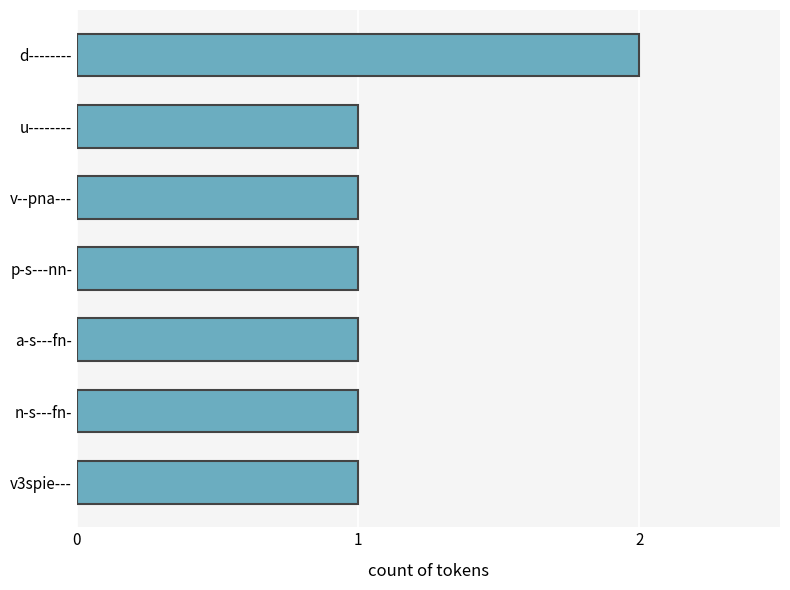

What is the average value?

1